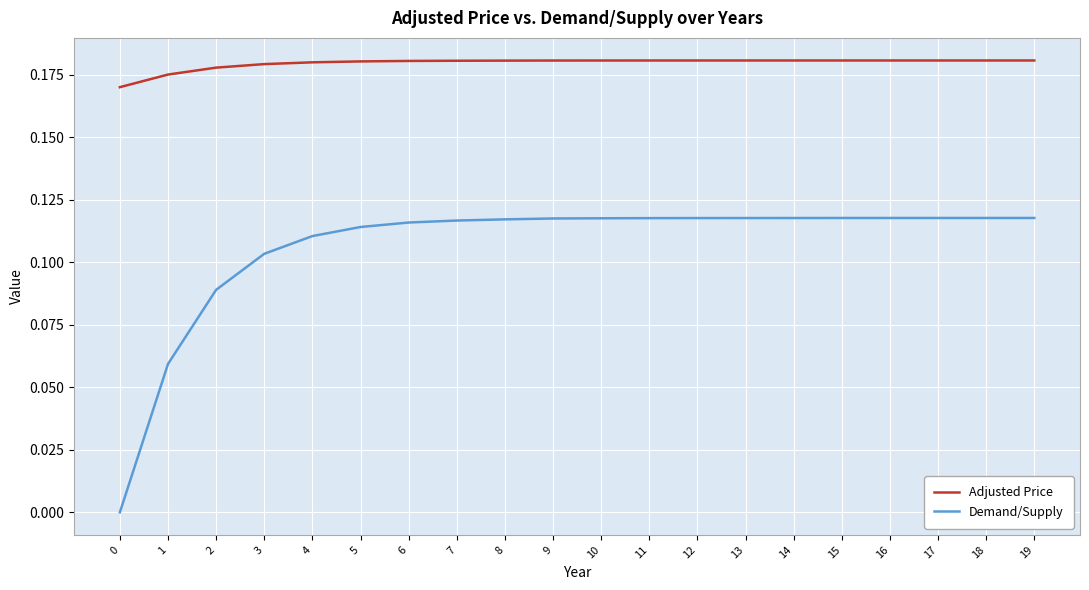

Is the value of Demand/Supply at 11 greater than the value of Adjusted Price at 13?

No